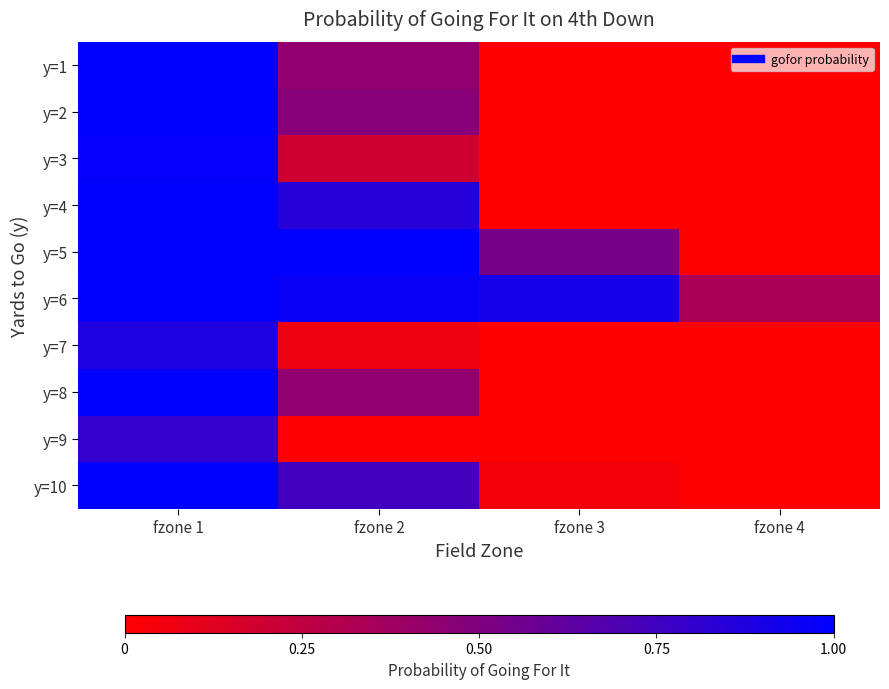

Which series has the widest spread of values?

y=4